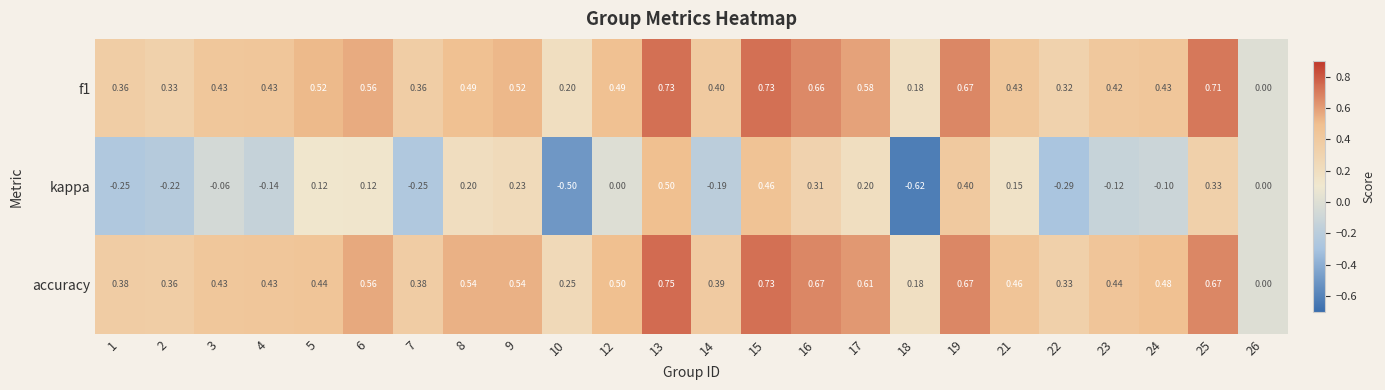

Which series has the largest total across all categories?

accuracy